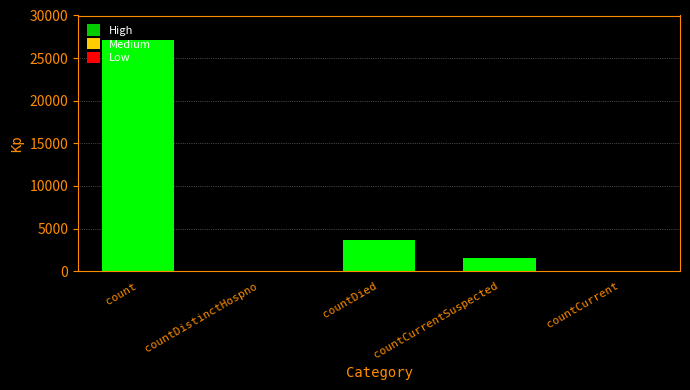

What is the sum of all values?

32400